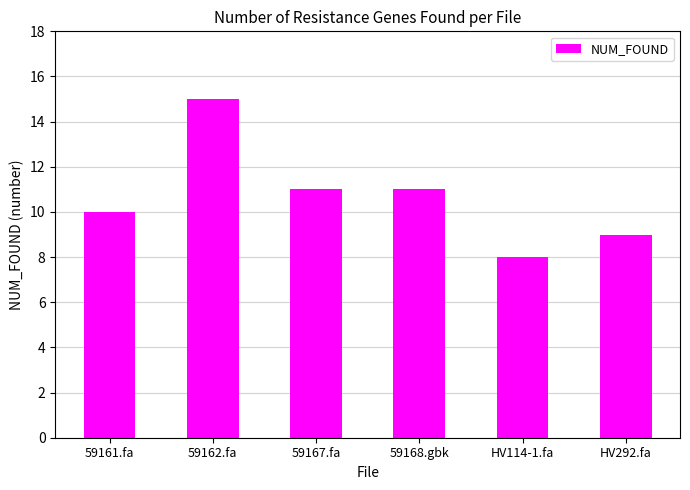

Count the values in the range 9 to 11.

4